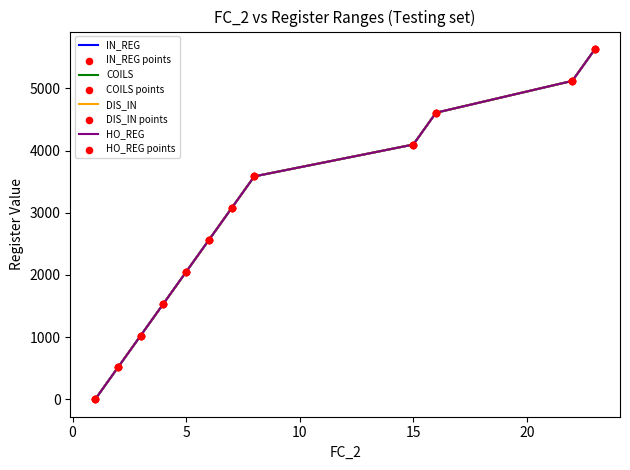

Does the chart have visible grid lines?

No